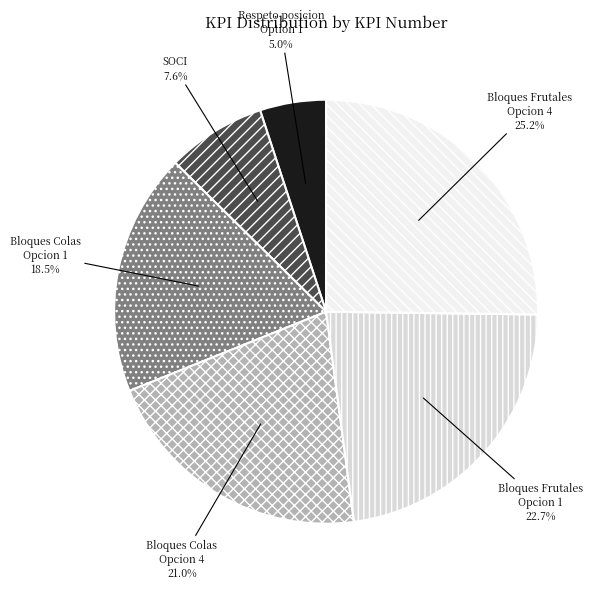

Is there a majority slice in this chart?

No